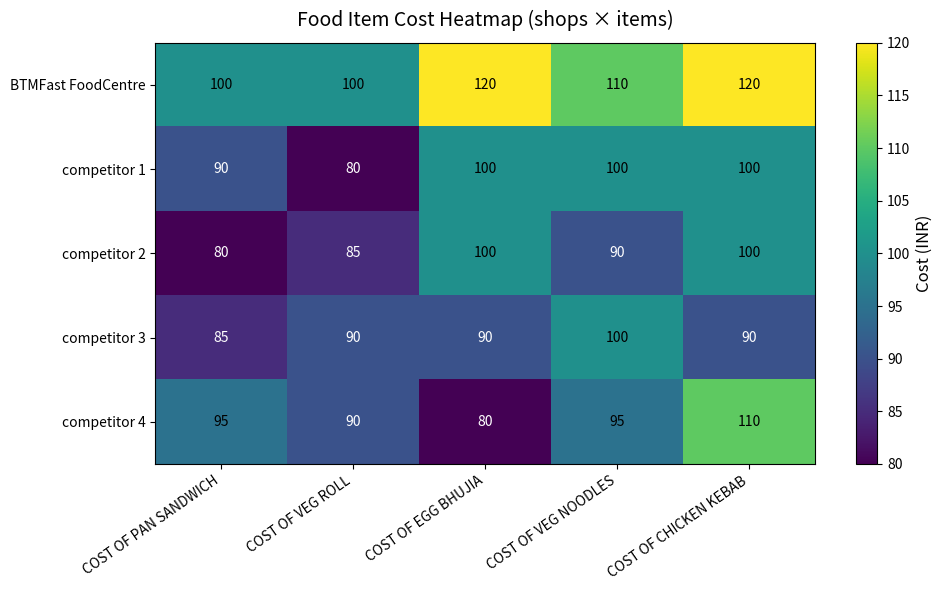

What is the difference between the highest and lowest values at COST OF VEG ROLL?

20